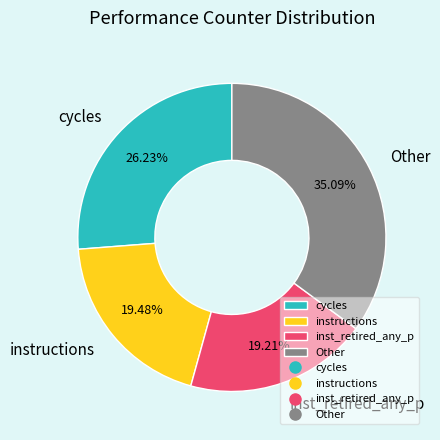

What percentage is the inst_retired_any_p slice, to the nearest percent?

19%